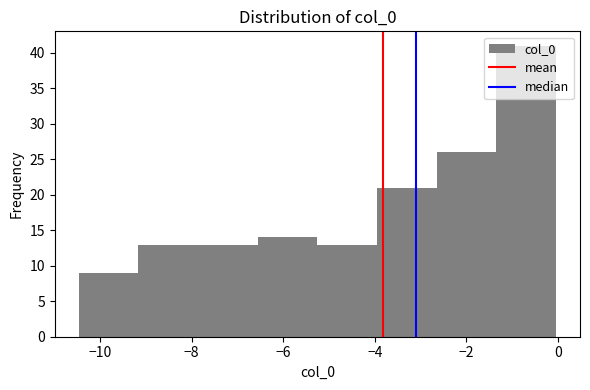

What is the height of the bar covering -7.8 to -6.6 on the x-axis? Neither the bar edges nor the heights are printed on the chart, so give them approximately, as read against the axes.

13